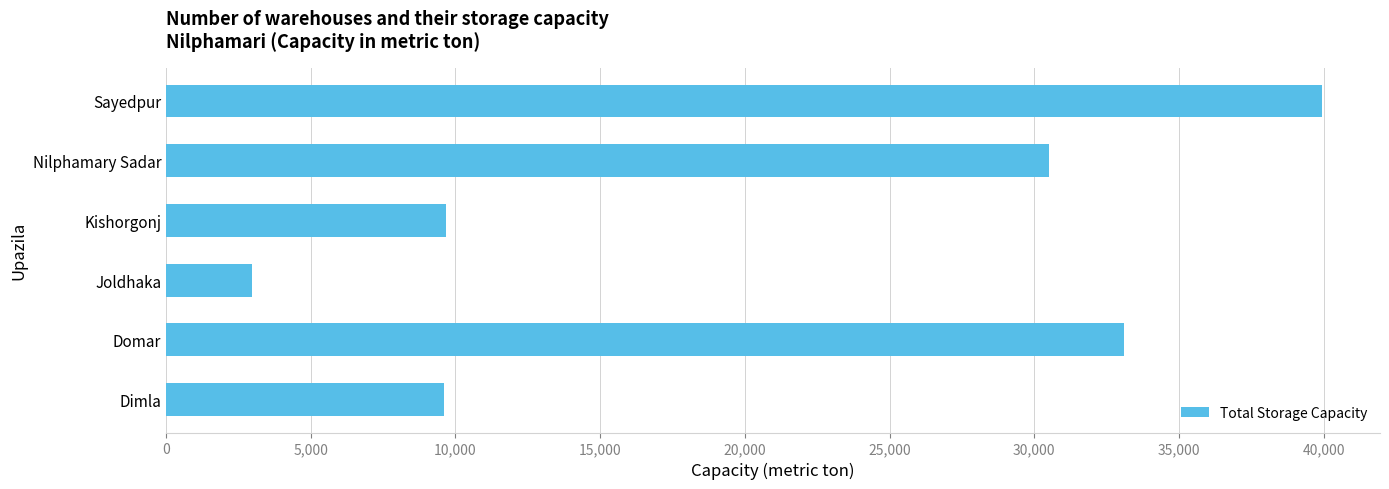

Approximately how many times larger is the value at Domar compared to Sayedpur?

0.8